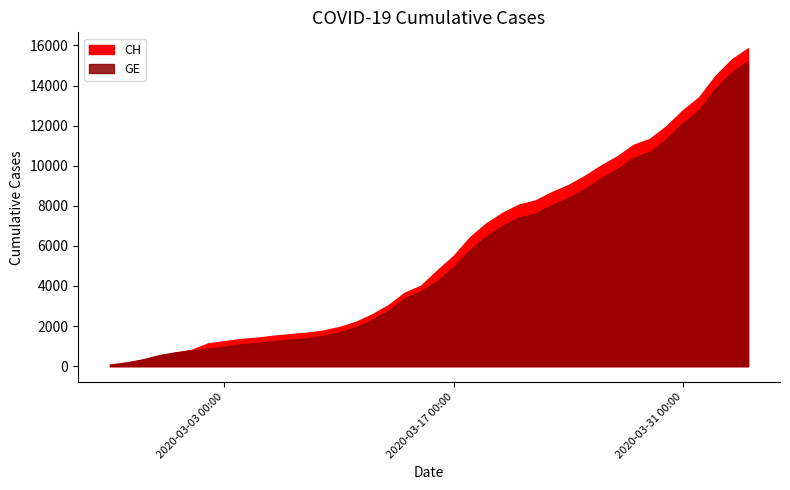

What position from the left is 2020-03-07?

12